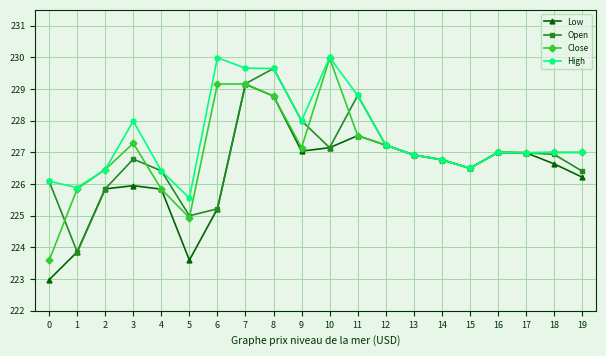

Where does the High series first go above 227?

3